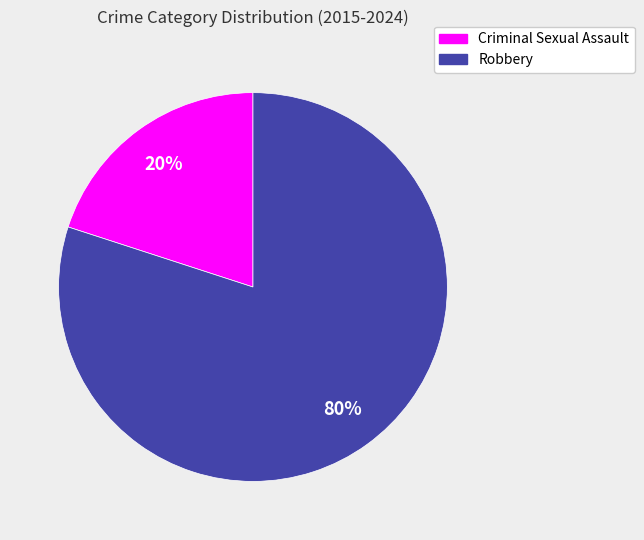

What is the smallest slice in the pie chart?

Criminal Sexual Assault